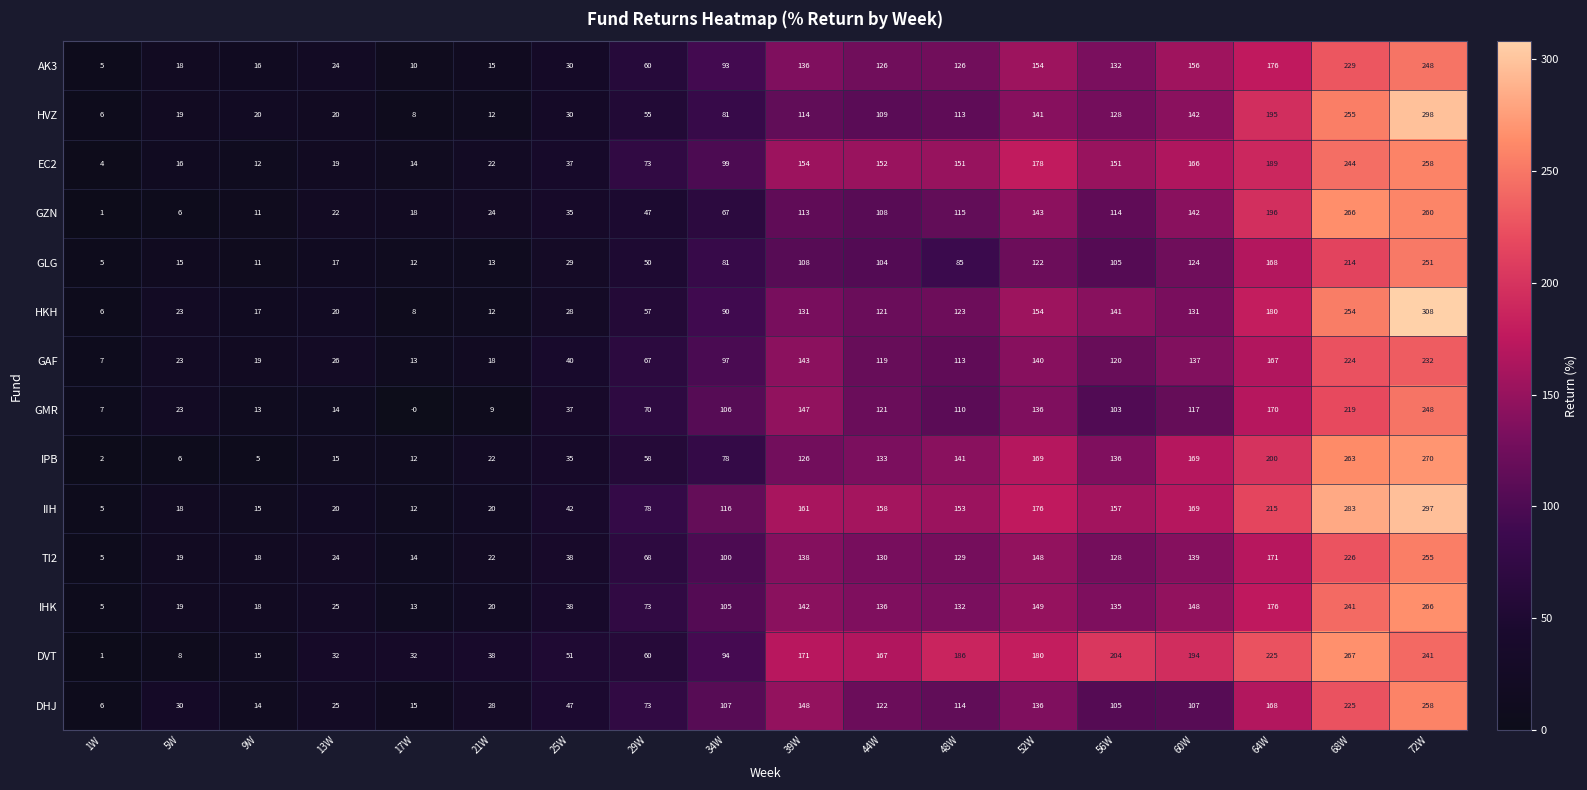

Where does the GZN series first go above 108?

39W